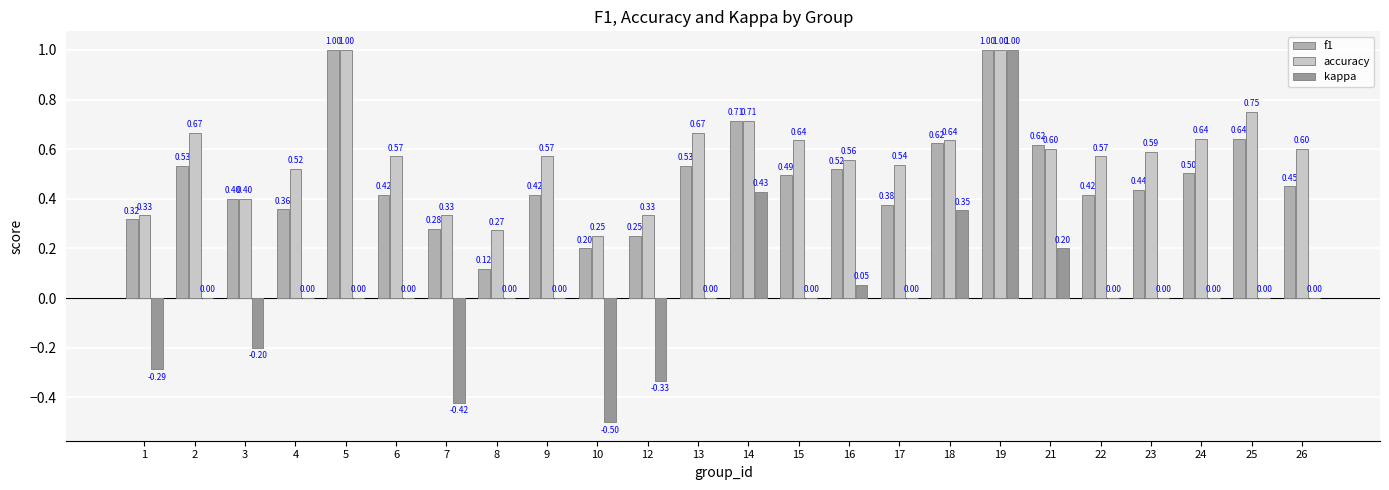

Which series changed the most between 21 and 23?

kappa